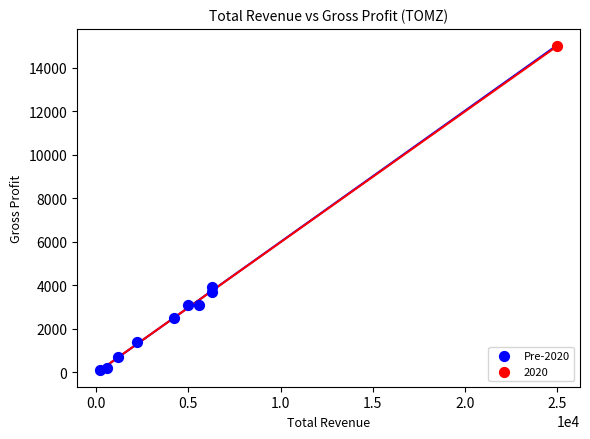

What are all the series names shown in the legend?

Pre-2020, 2020